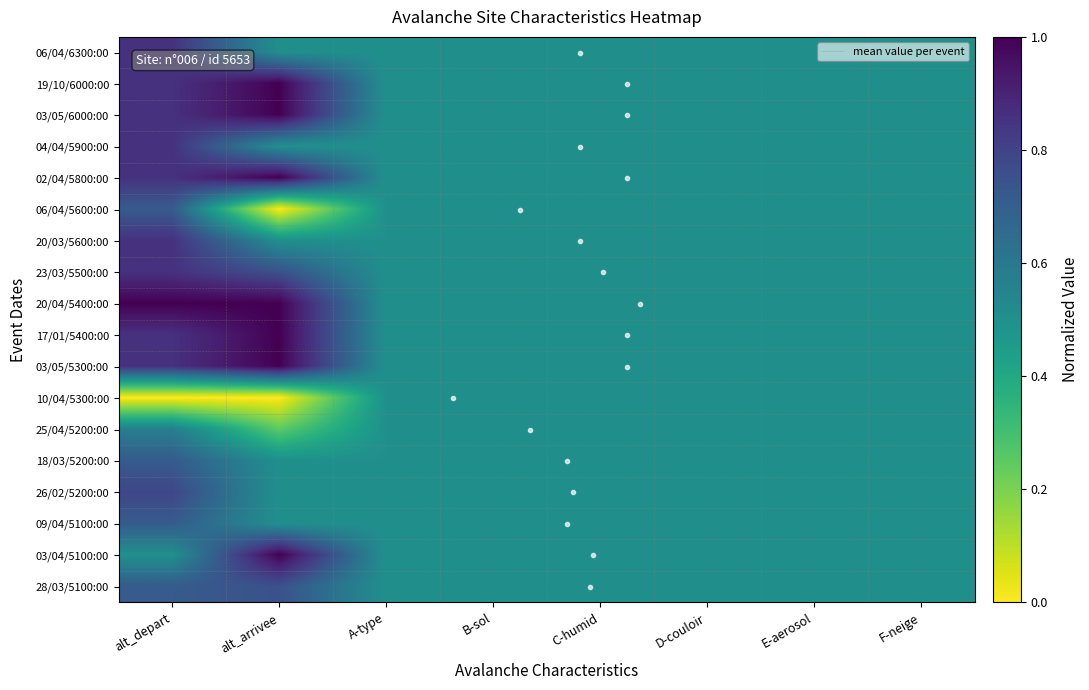

Reading left to right, transcribe all the data shown in this chart.

06/04/6300:00: alt_depart=0.9	alt_arrivee=0.5	A-type=0.5	B-sol=0.5	C-humid=0.5	D-couloir=0.5	E-aerosol=0.5	F-neige=0.5
19/10/6000:00: alt_depart=0.9	alt_arrivee=1.0	A-type=0.5	B-sol=0.5	C-humid=0.5	D-couloir=0.5	E-aerosol=0.5	F-neige=0.5
03/05/6000:00: alt_depart=0.9	alt_arrivee=1.0	A-type=0.5	B-sol=0.5	C-humid=0.5	D-couloir=0.5	E-aerosol=0.5	F-neige=0.5
04/04/5900:00: alt_depart=0.9	alt_arrivee=0.5	A-type=0.5	B-sol=0.5	C-humid=0.5	D-couloir=0.5	E-aerosol=0.5	F-neige=0.5
02/04/5800:00: alt_depart=0.9	alt_arrivee=1.0	A-type=0.5	B-sol=0.5	C-humid=0.5	D-couloir=0.5	E-aerosol=0.5	F-neige=0.5
06/04/5600:00: alt_depart=0.7	alt_arrivee=0.0	A-type=0.5	B-sol=0.5	C-humid=0.5	D-couloir=0.5	E-aerosol=0.5	F-neige=0.5
20/03/5600:00: alt_depart=0.9	alt_arrivee=0.5	A-type=0.5	B-sol=0.5	C-humid=0.5	D-couloir=0.5	E-aerosol=0.5	F-neige=0.5
23/03/5500:00: alt_depart=0.9	alt_arrivee=0.8	A-type=0.5	B-sol=0.5	C-humid=0.5	D-couloir=0.5	E-aerosol=0.5	F-neige=0.5
20/04/5400:00: alt_depart=1.0	alt_arrivee=1.0	A-type=0.5	B-sol=0.5	C-humid=0.5	D-couloir=0.5	E-aerosol=0.5	F-neige=0.5
17/01/5400:00: alt_depart=0.9	alt_arrivee=1.0	A-type=0.5	B-sol=0.5	C-humid=0.5	D-couloir=0.5	E-aerosol=0.5	F-neige=0.5
03/05/5300:00: alt_depart=0.9	alt_arrivee=1.0	A-type=0.5	B-sol=0.5	C-humid=0.5	D-couloir=0.5	E-aerosol=0.5	F-neige=0.5
10/04/5300:00: alt_depart=0.0	alt_arrivee=0.0	A-type=0.5	B-sol=0.5	C-humid=0.5	D-couloir=0.5	E-aerosol=0.5	F-neige=0.5
25/04/5200:00: alt_depart=0.6	alt_arrivee=0.2	A-type=0.5	B-sol=0.5	C-humid=0.5	D-couloir=0.5	E-aerosol=0.5	F-neige=0.5
18/03/5200:00: alt_depart=0.7	alt_arrivee=0.5	A-type=0.5	B-sol=0.5	C-humid=0.5	D-couloir=0.5	E-aerosol=0.5	F-neige=0.5
26/02/5200:00: alt_depart=0.8	alt_arrivee=0.5	A-type=0.5	B-sol=0.5	C-humid=0.5	D-couloir=0.5	E-aerosol=0.5	F-neige=0.5
09/04/5100:00: alt_depart=0.7	alt_arrivee=0.5	A-type=0.5	B-sol=0.5	C-humid=0.5	D-couloir=0.5	E-aerosol=0.5	F-neige=0.5
03/04/5100:00: alt_depart=0.5	alt_arrivee=1.0	A-type=0.5	B-sol=0.5	C-humid=0.5	D-couloir=0.5	E-aerosol=0.5	F-neige=0.5
28/03/5100:00: alt_depart=0.7	alt_arrivee=0.8	A-type=0.5	B-sol=0.5	C-humid=0.5	D-couloir=0.5	E-aerosol=0.5	F-neige=0.5